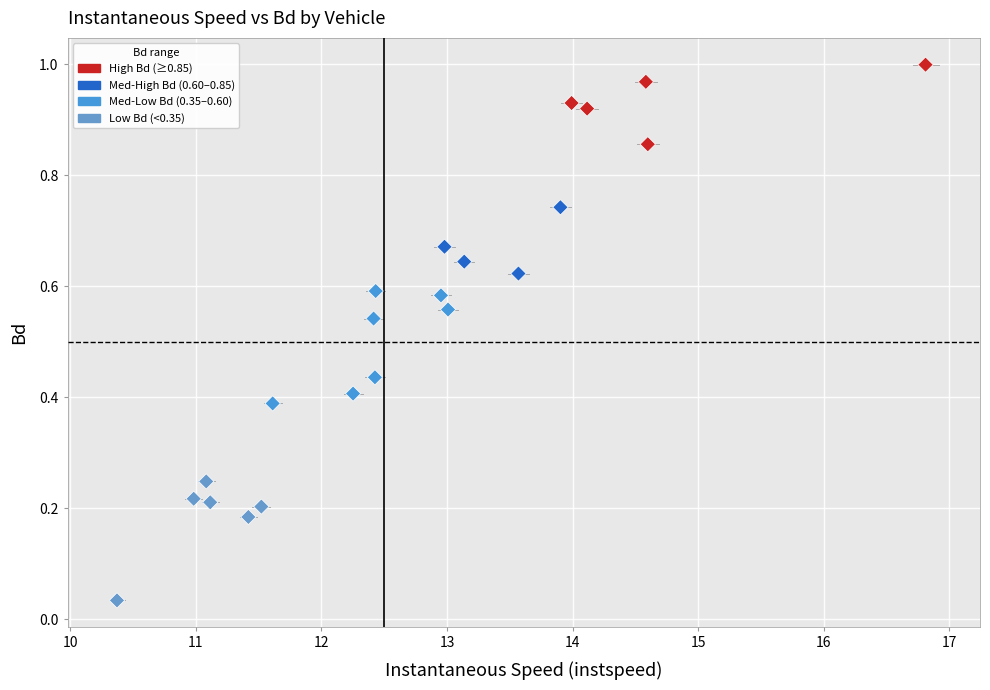

What is the range of X values (max minus min)?

6.4